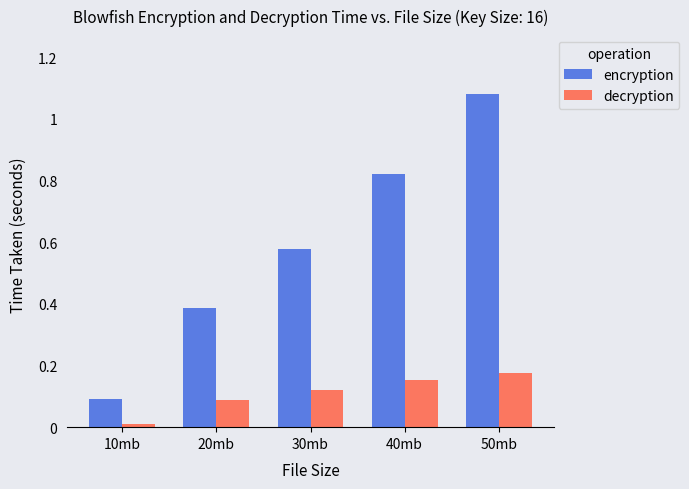

The value of encryption at 20mb is 0.5. True or false?

False